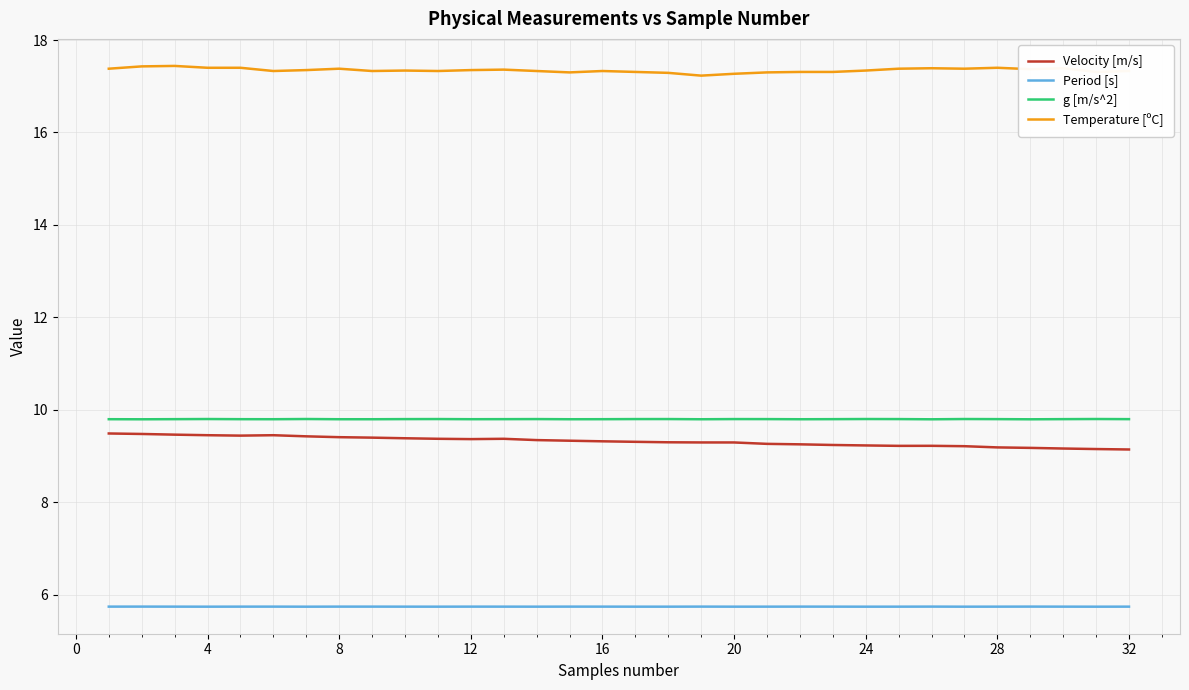

What is the lowest value of the Temperature [ºC] series?

17.2